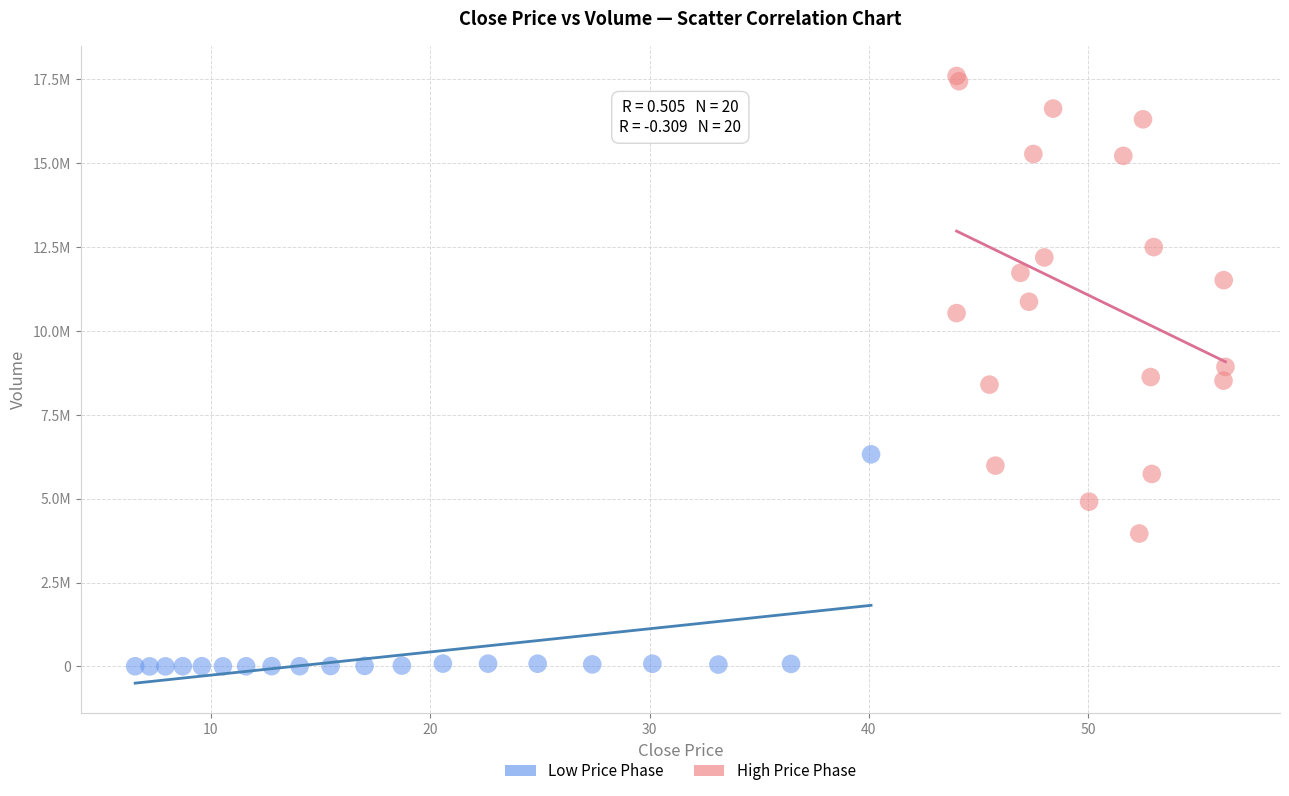

Which series has the largest Y range (max minus min)?

High Price Phase